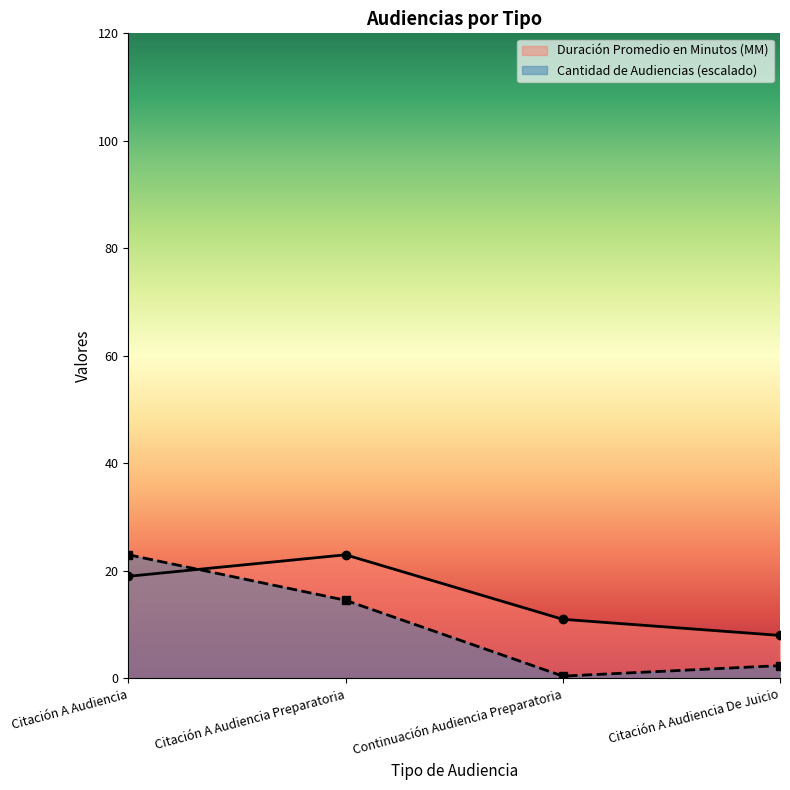

Reading left to right, transcribe all the data shown in this chart.

Duración Promedio en Minutos (MM): 19.0	23.0	11.0	8.0
Cantidad de Audiencias: 23.0	14.5	0.4	2.4